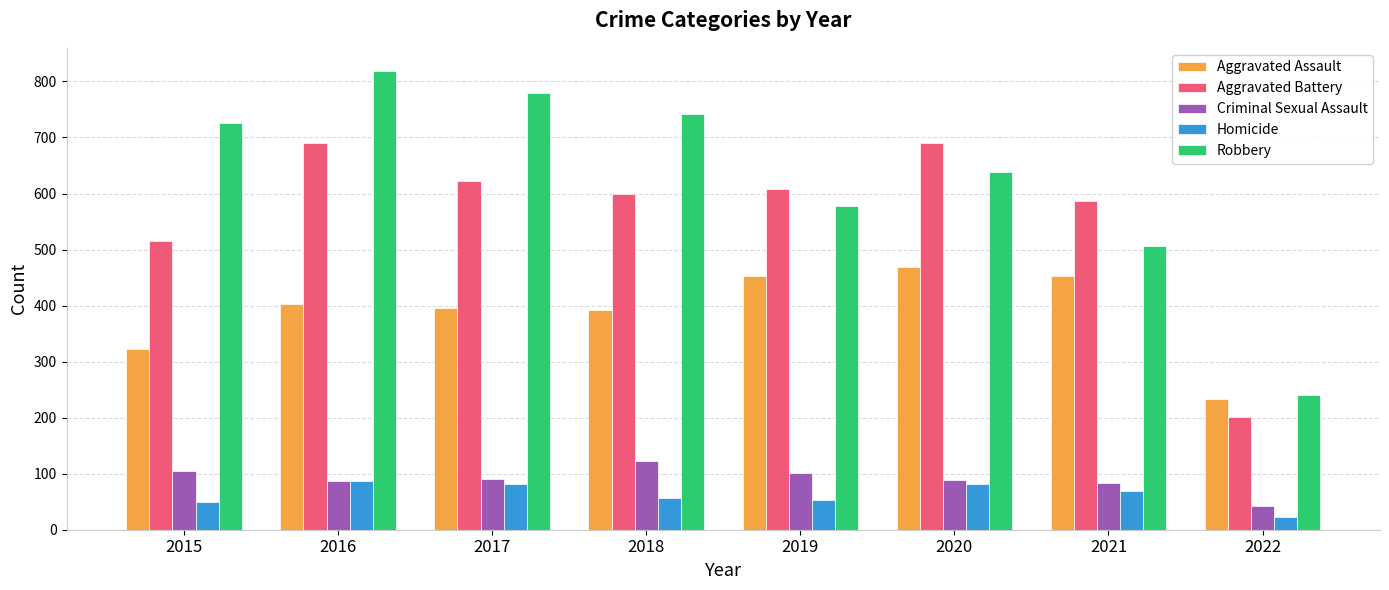

Rank the series by their maximum value, from highest to lowest.

Robbery, Aggravated Battery, Aggravated Assault, Criminal Sexual Assault, Homicide